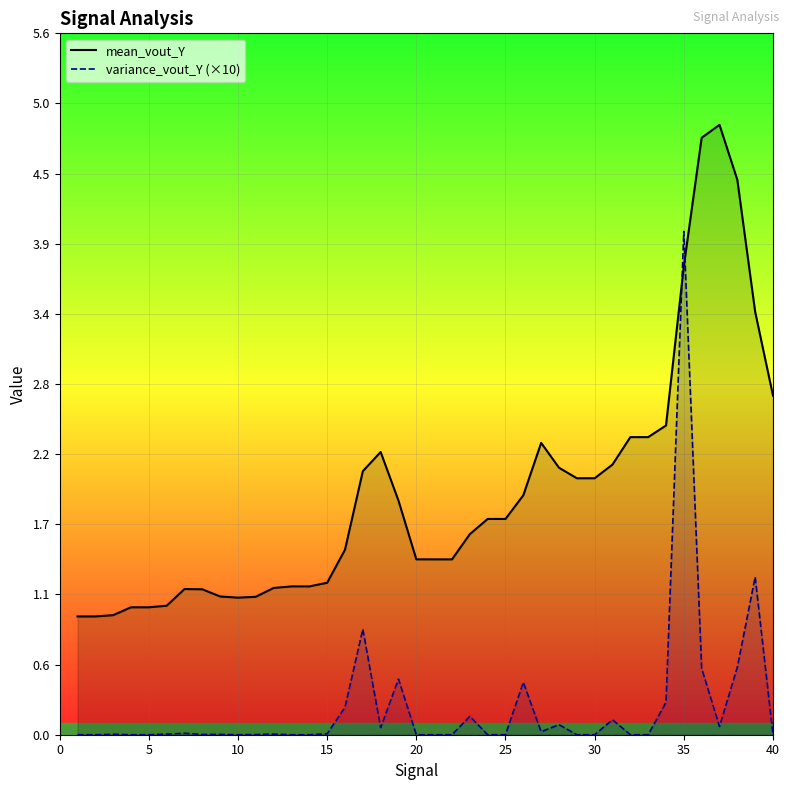

At which category is the sum across all series the highest?

35